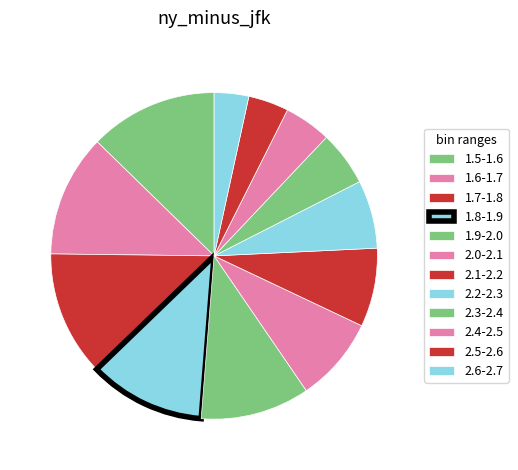

To the nearest percent, what portion does 1.9-2.0 represent?

11%